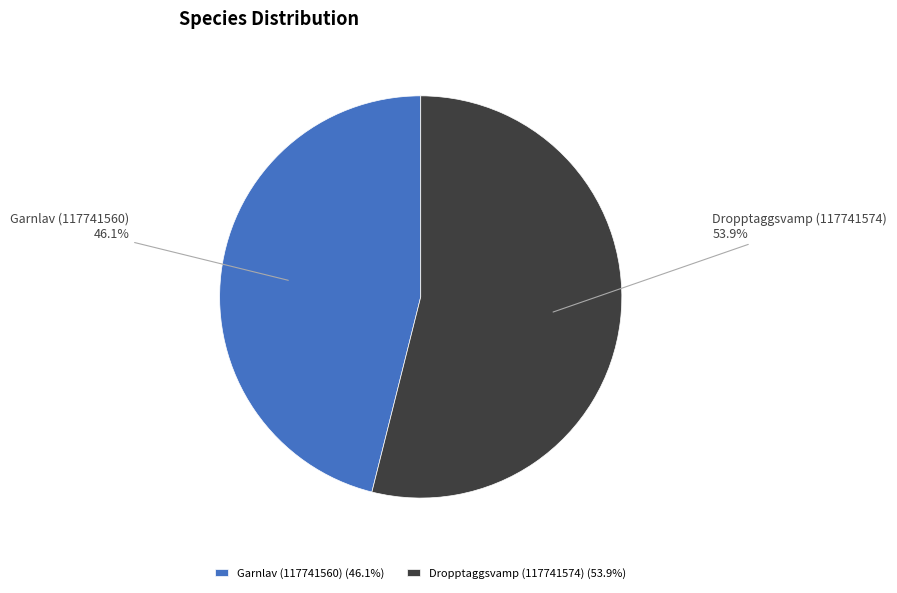

True or false: Garnlav (117741560) accounts for 57% of the total.

False